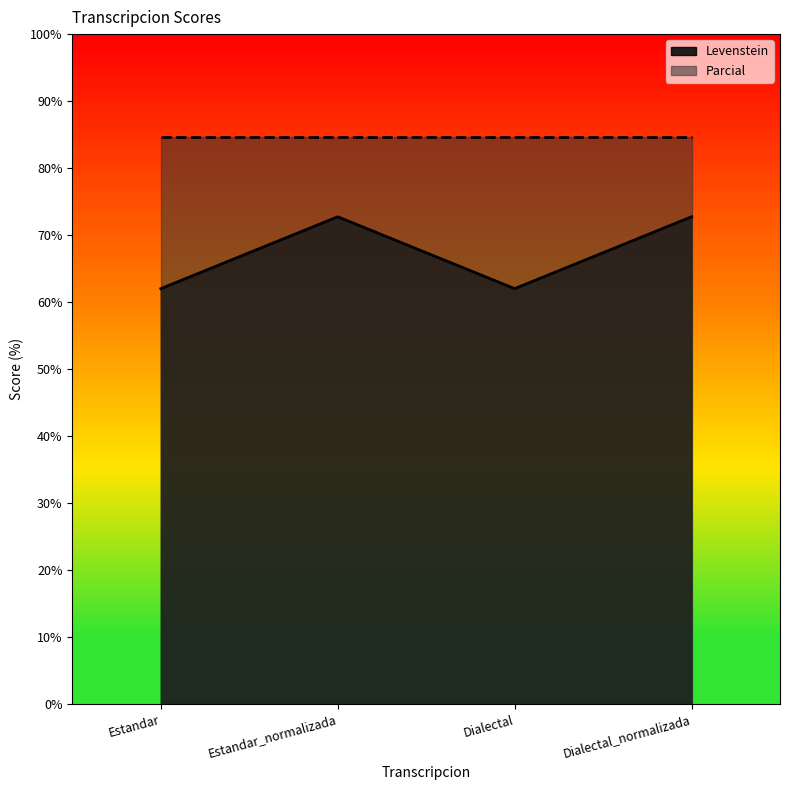

Rank the categories by value from lowest to highest.

Estandar, Dialectal, Estandar_normalizada, Dialectal_normalizada